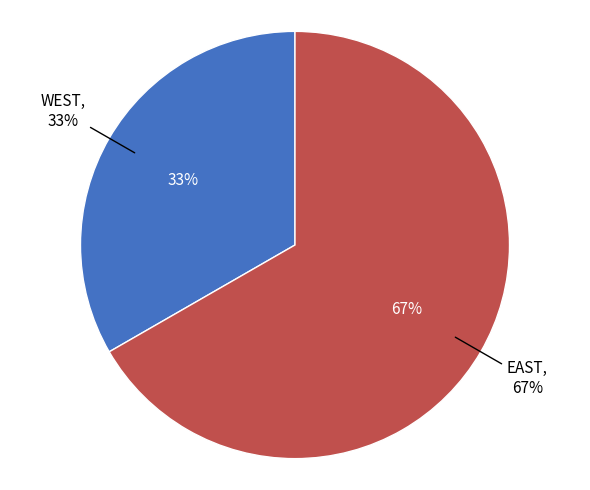

What percentage is the WEST slice, to the nearest percent?

33%